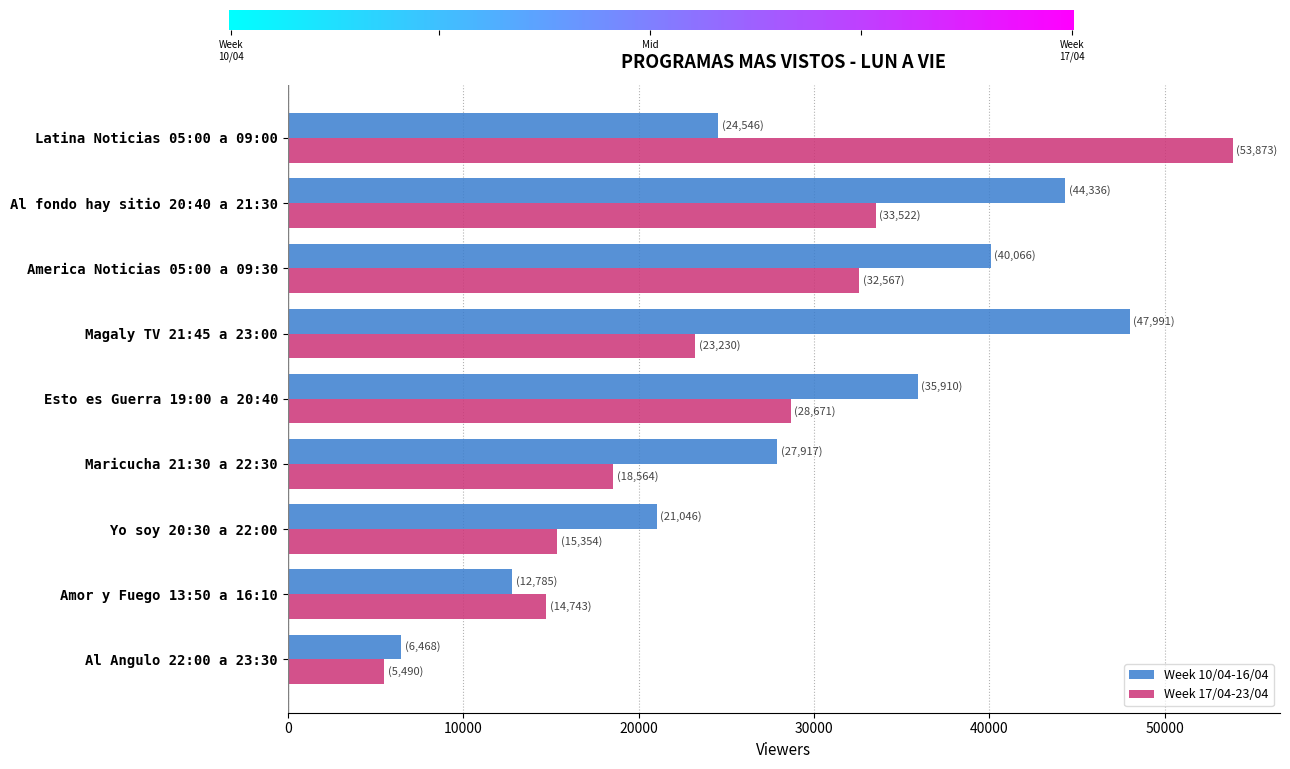

What are all the series names shown in the legend?

Week 10/04-16/04, Week 17/04-23/04